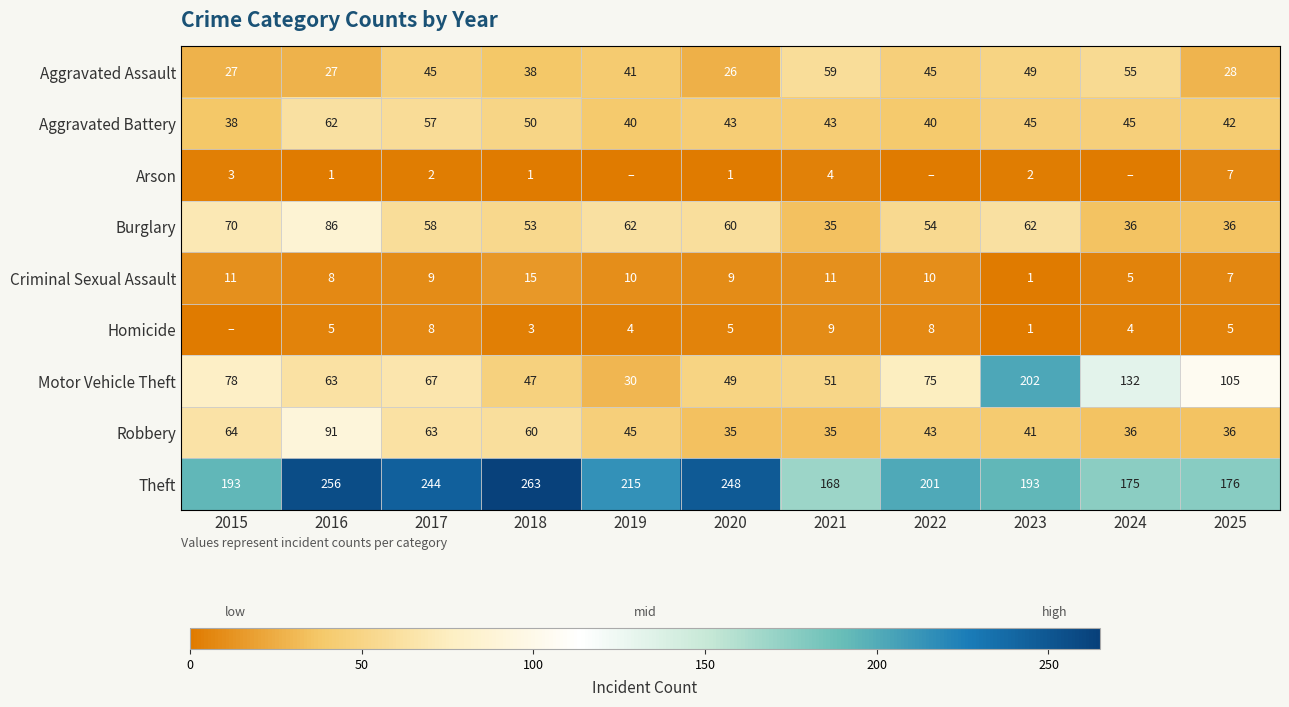

True or false: Theft has a value of 175 at 2024.

True